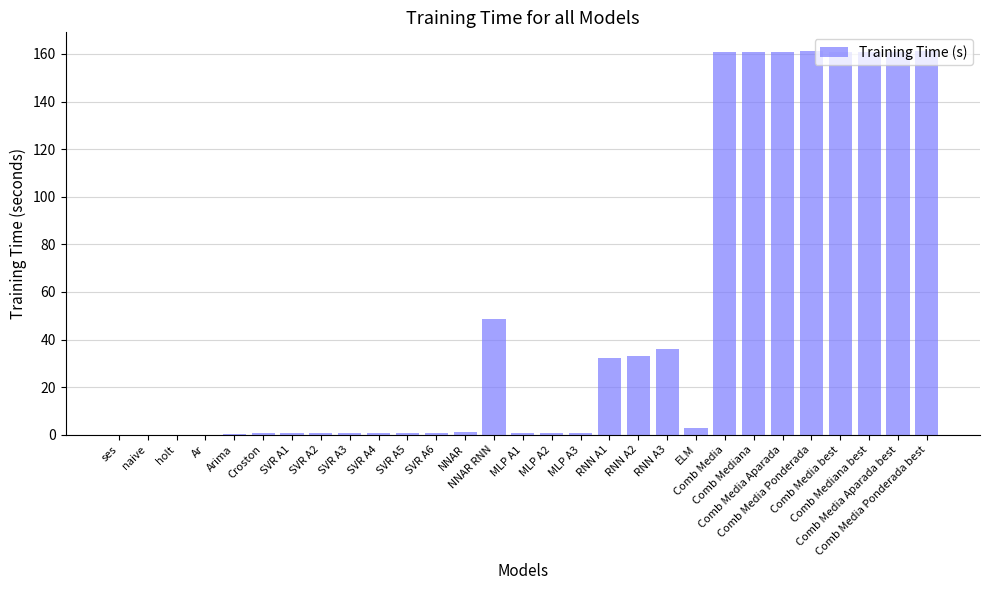

What is the maximum value shown in the chart?

161.0